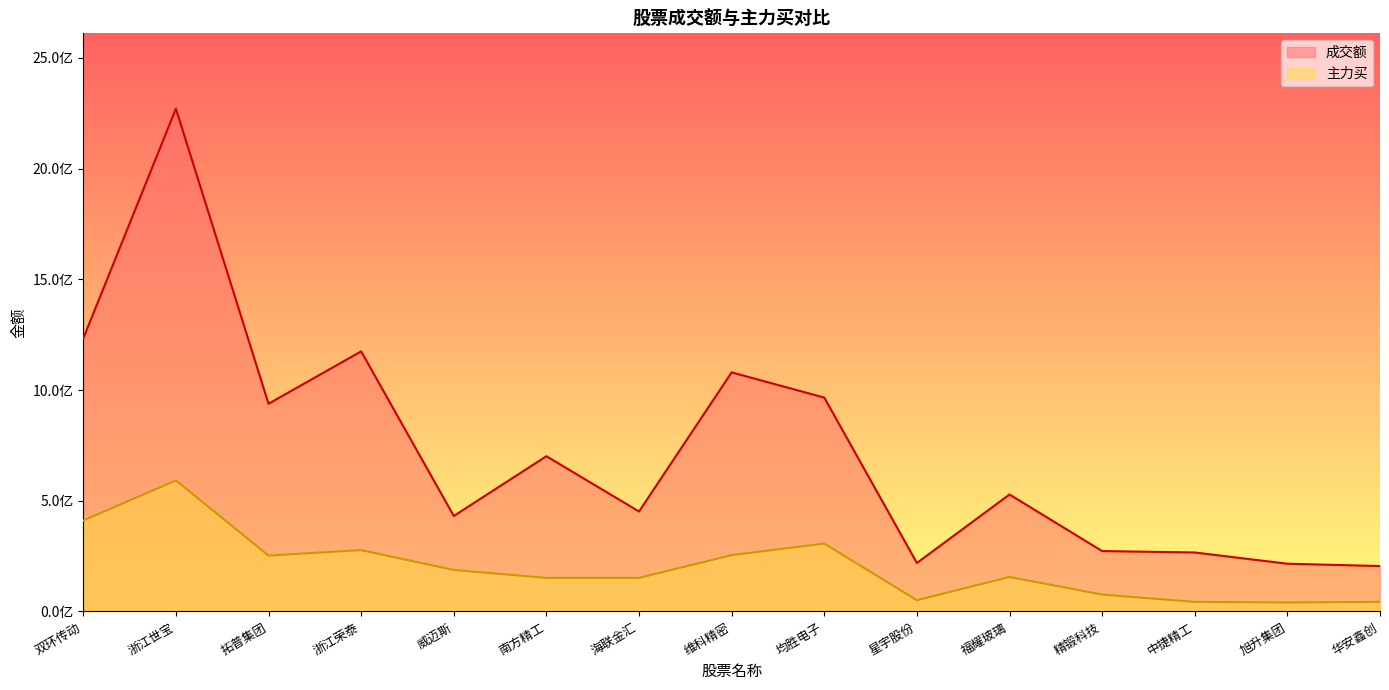

List the series in order of their peak value, lowest first.

主力买, 成交额